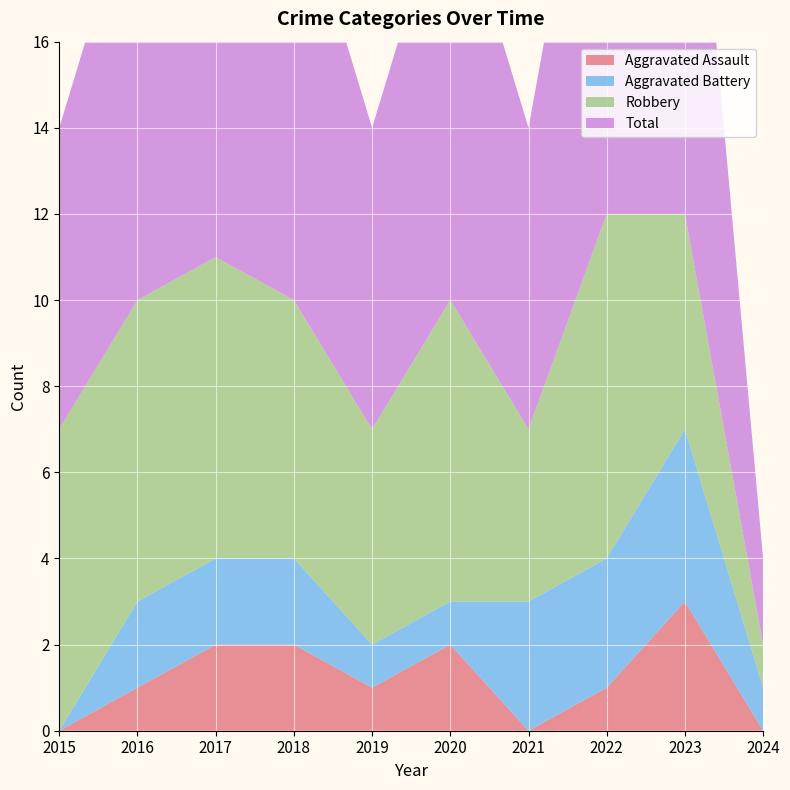

What is the total value across all series at 2024?

4